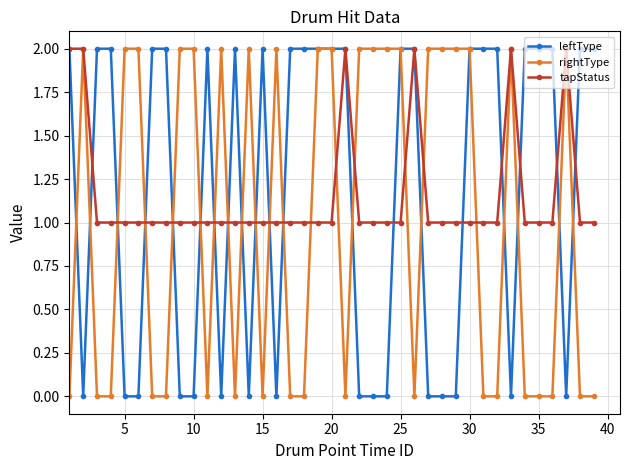

True or false: rightType has more than 1 interior local peaks.

True